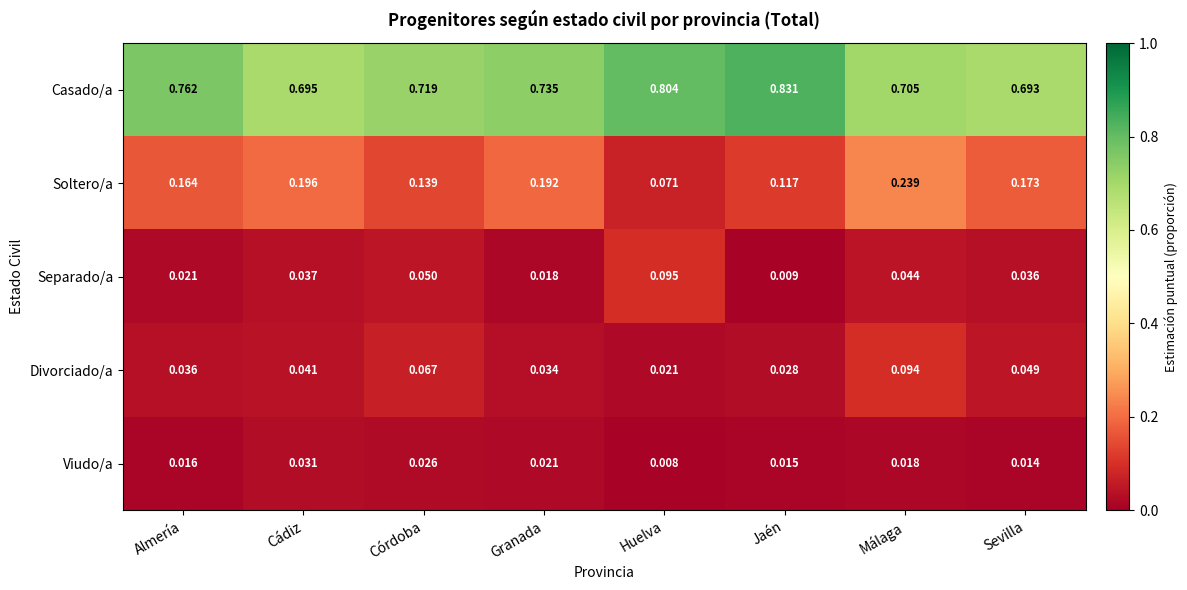

Which series has the widest spread of values?

Soltero/a